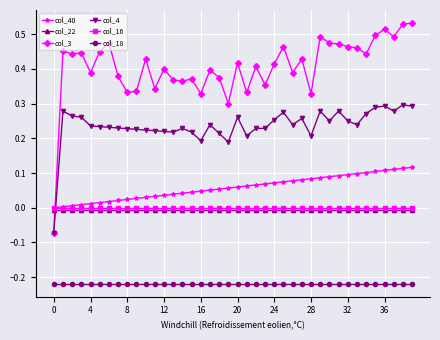

True or false: col_3 has more than 0 points higher than both neighbors.

True